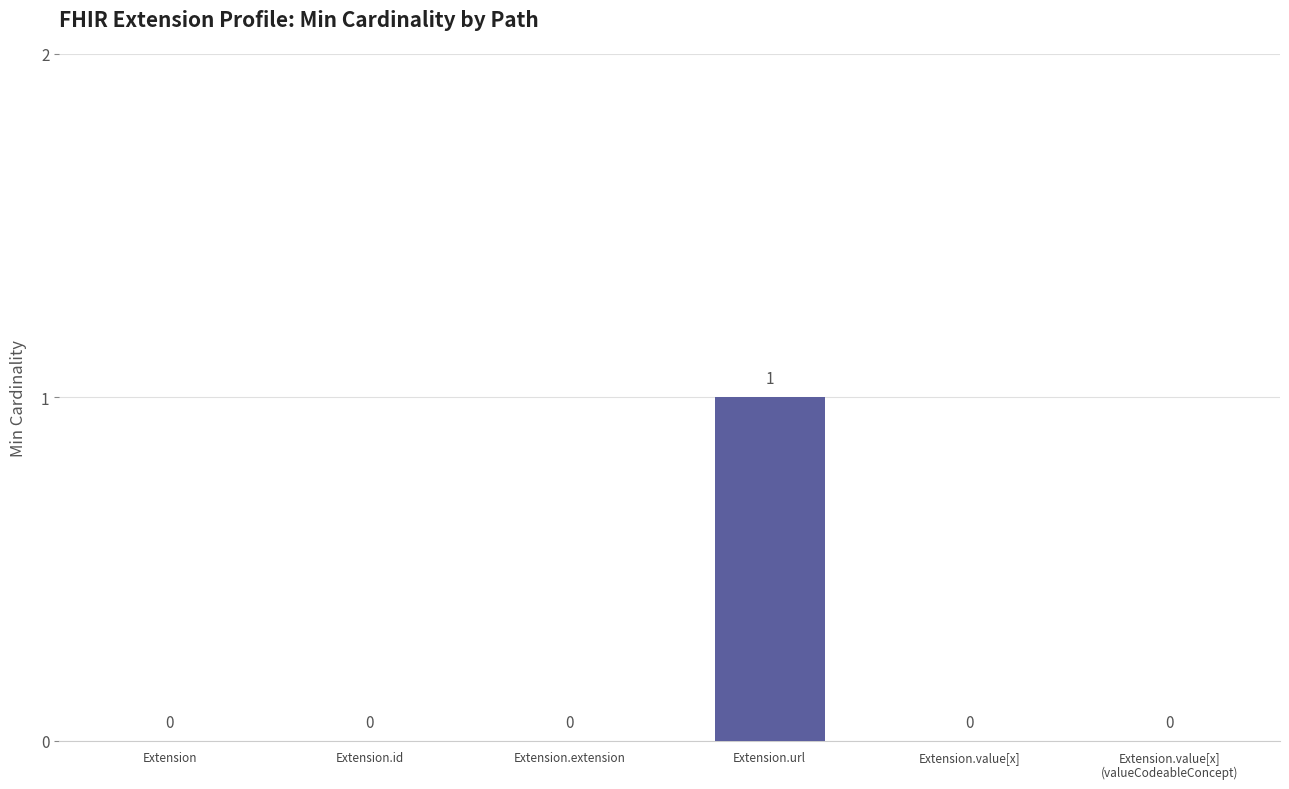

Are the bars horizontal?

No